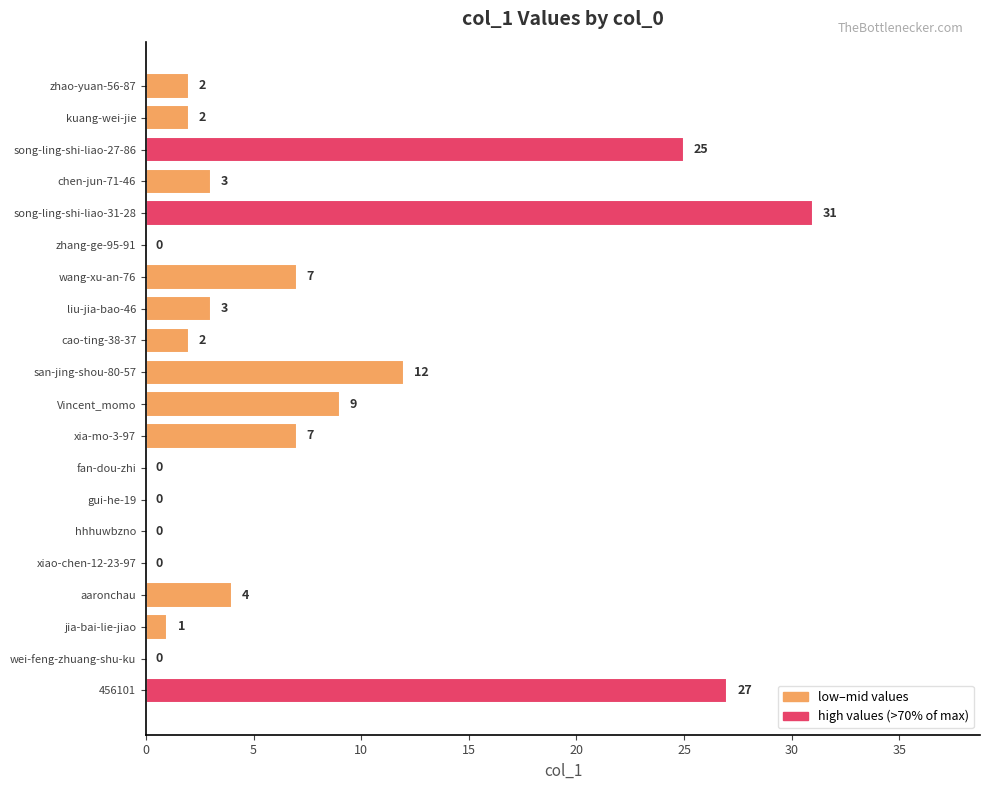

Which label corresponds to the largest value in the chart?

song-ling-shi-liao-31-28